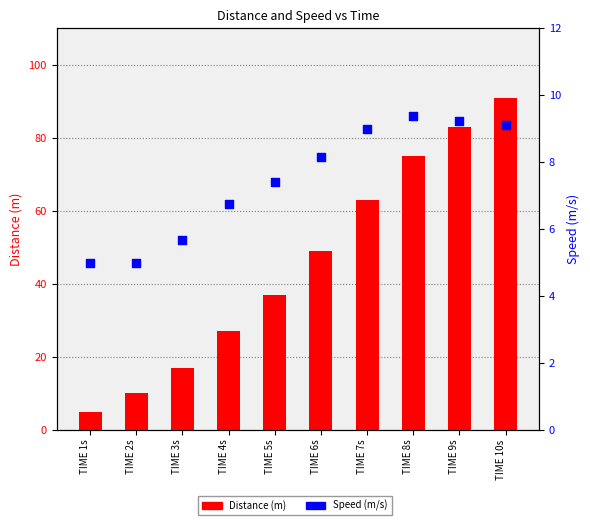

What are all the series names shown in the legend?

Distance (m), Speed (m/s)